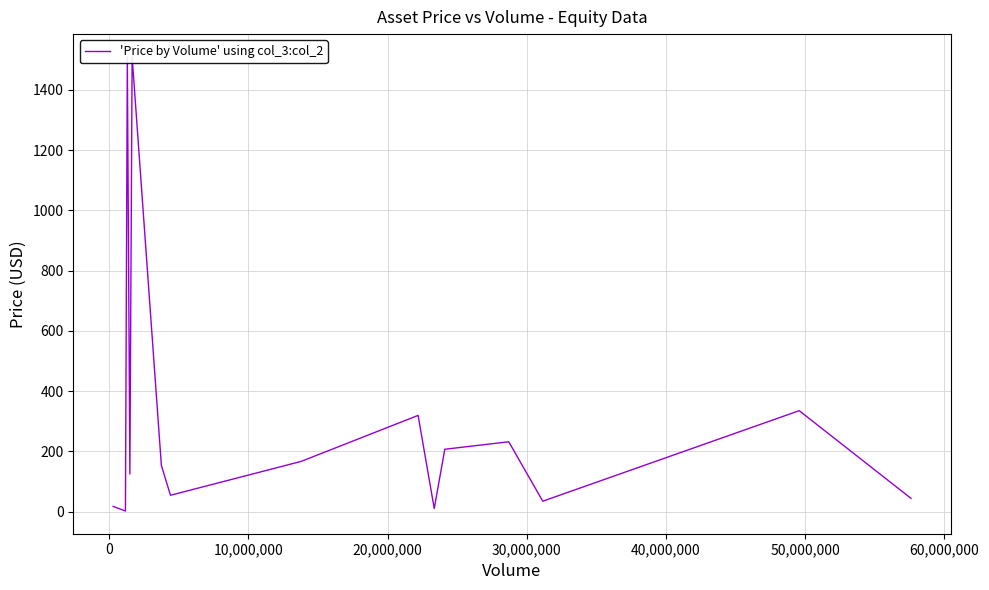

What is the smallest value displayed?

2.2